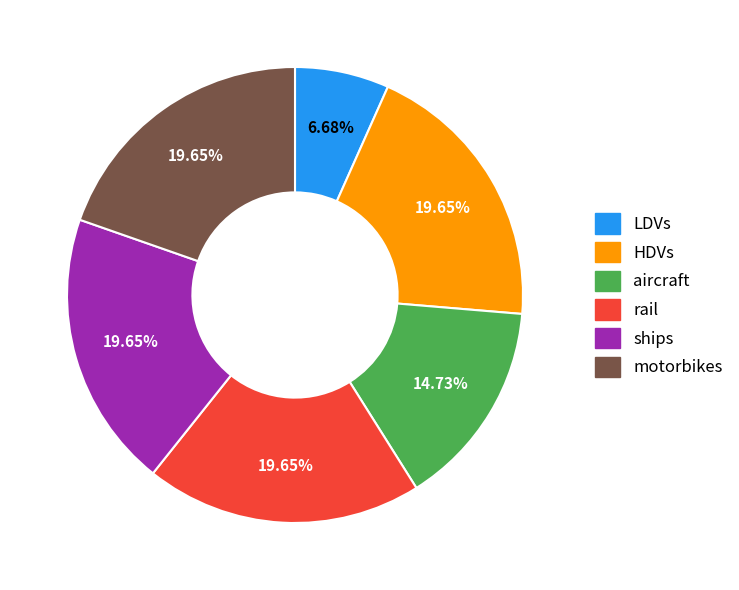

Does any single category account for the majority?

No